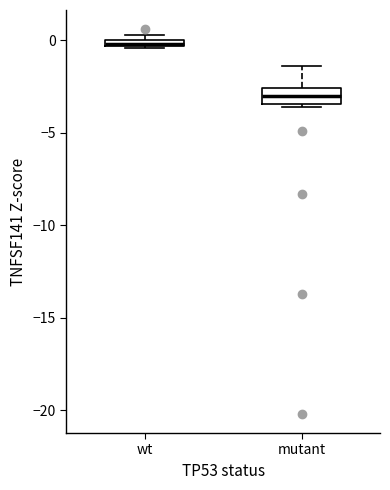

Which box has the lowest median line?

mutant